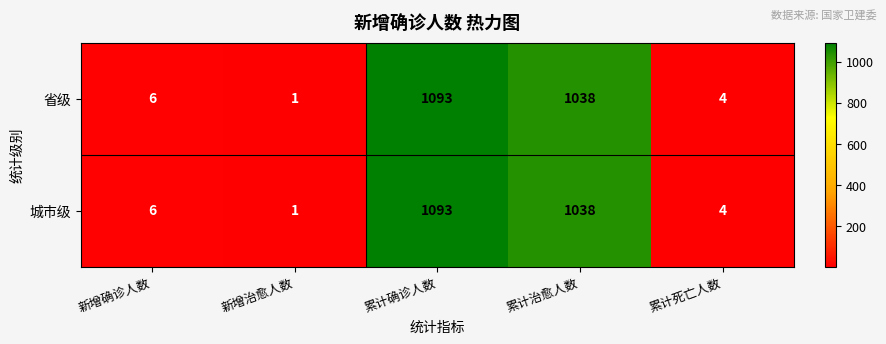

How many distinct data groups are displayed?

2